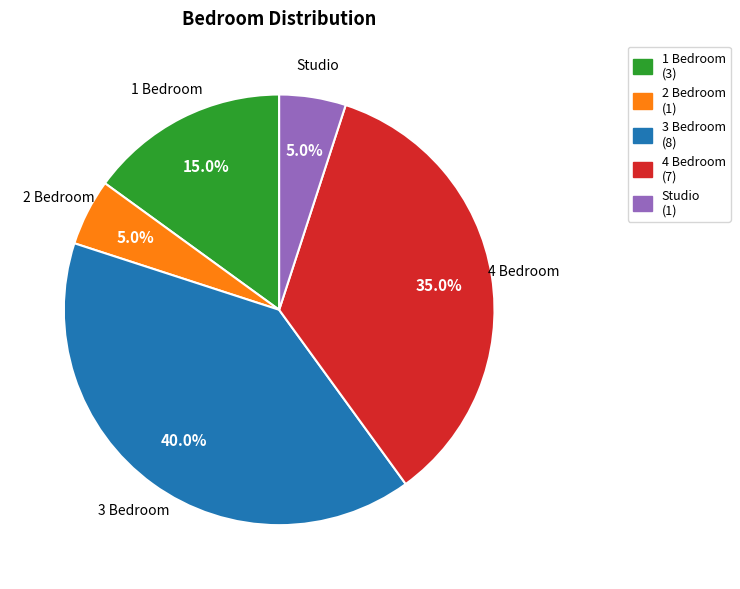

Does Studio represent more than half of the total?

No